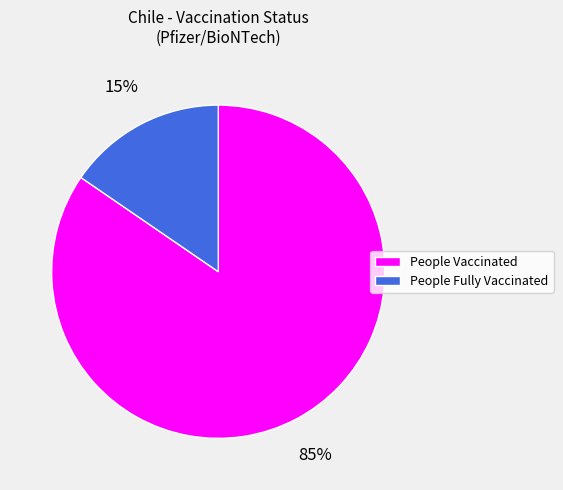

How many segments does this pie chart have?

2